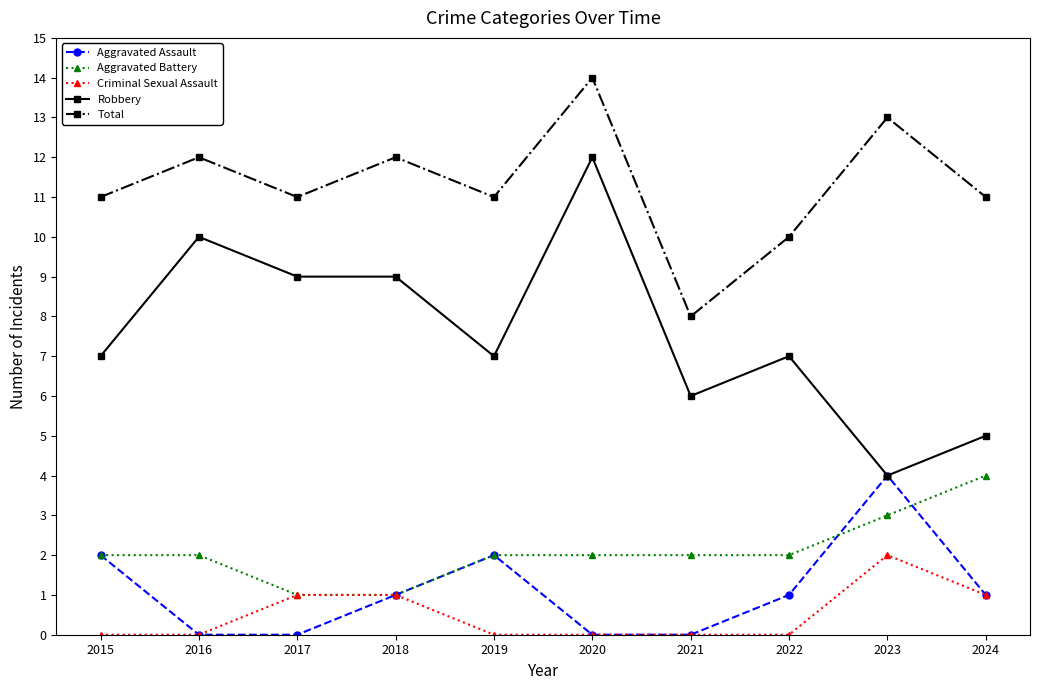

Count the number of categories in the chart.

10